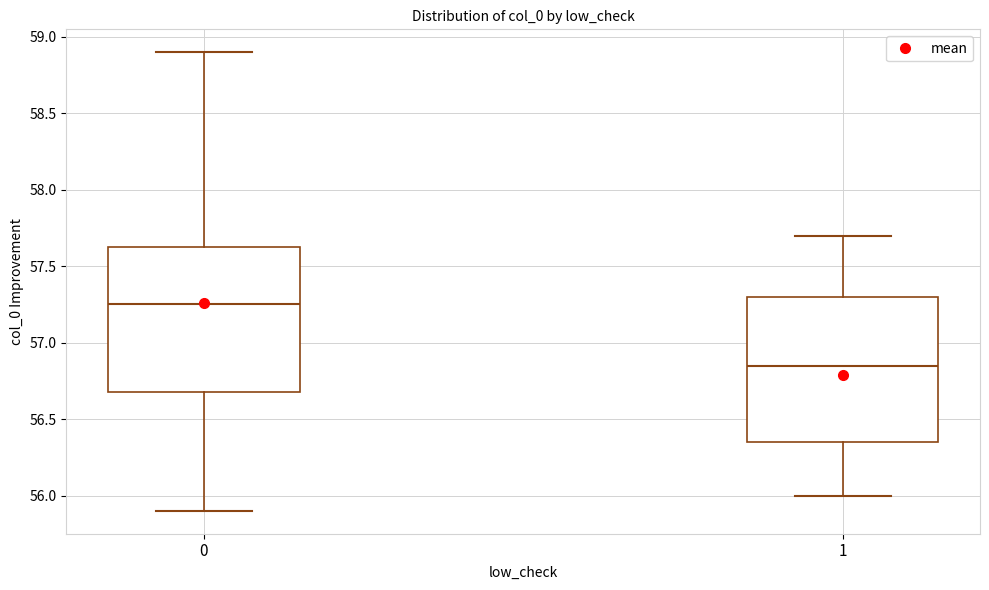

Reading left to right, transcribe this box plot: for each box, give where its median line is, the range the box spans, and where its two whiskers end, as read against the y-axis. The values are not printed on the chart, so give them approximately, as read against the axis.

0: median 57.25, box 56.70 to 57.65, whiskers 55.90 to 58.90
1: median 56.85, box 56.35 to 57.30, whiskers 56.00 to 57.70